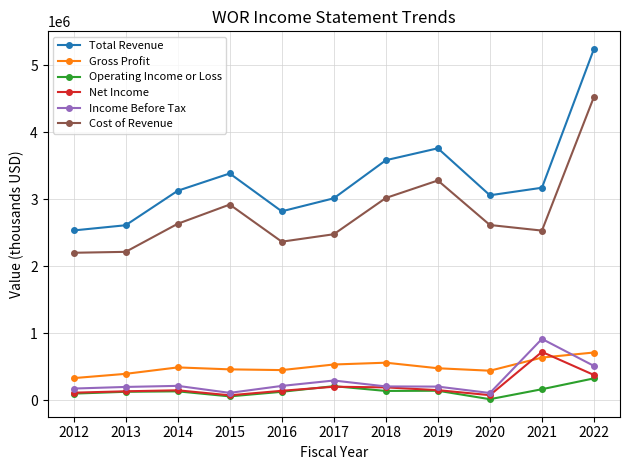

True or false: Income Before Tax and Total Revenue intersect in this chart.

False